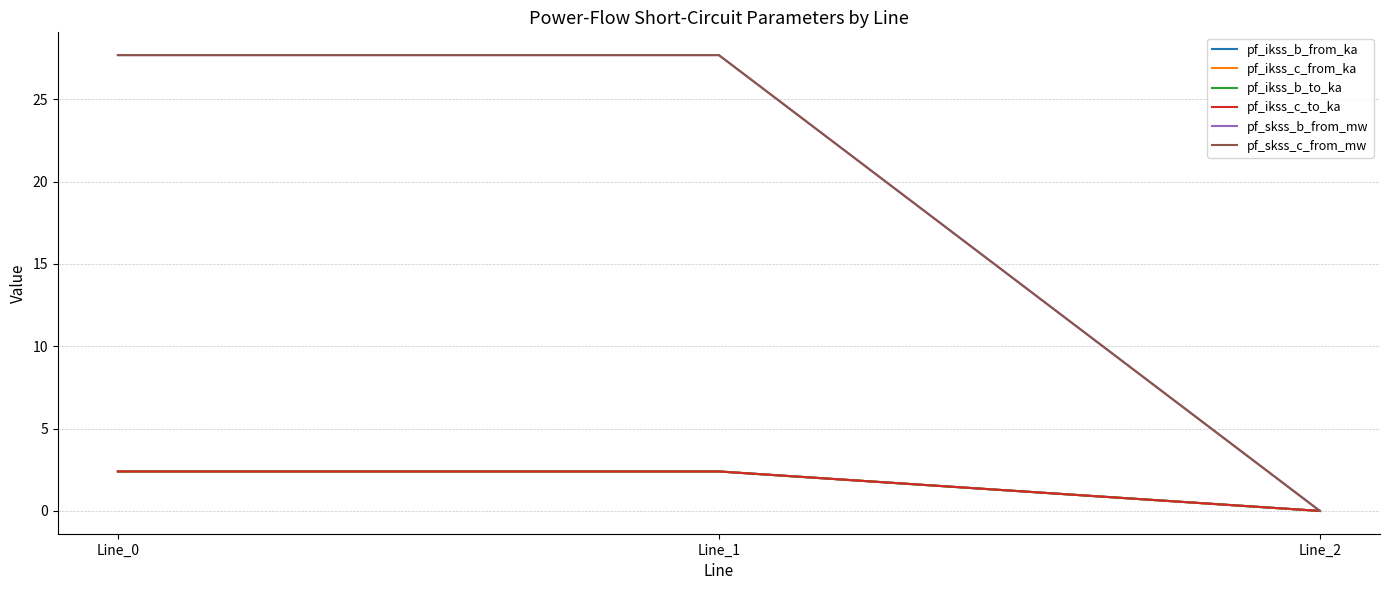

Is this an area chart (filled region under the line)?

No